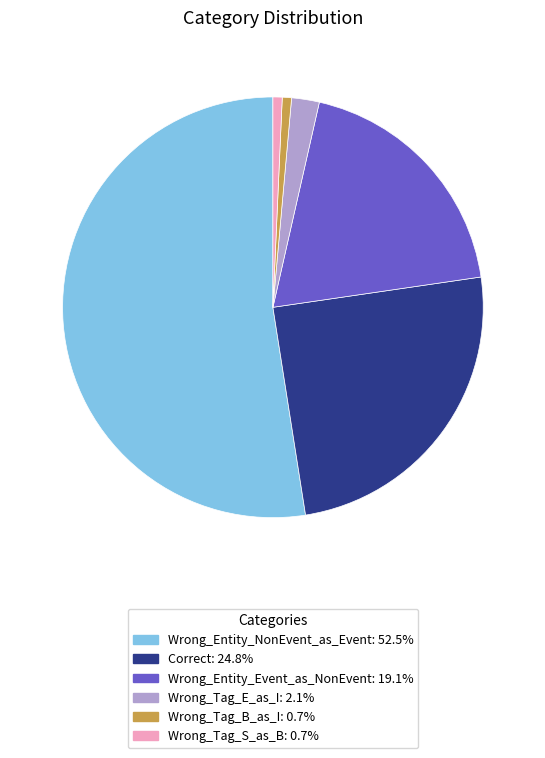

Between Wrong_Tag_S_as_B and Wrong_Entity_Event_as_NonEvent, which is larger?

Wrong_Entity_Event_as_NonEvent